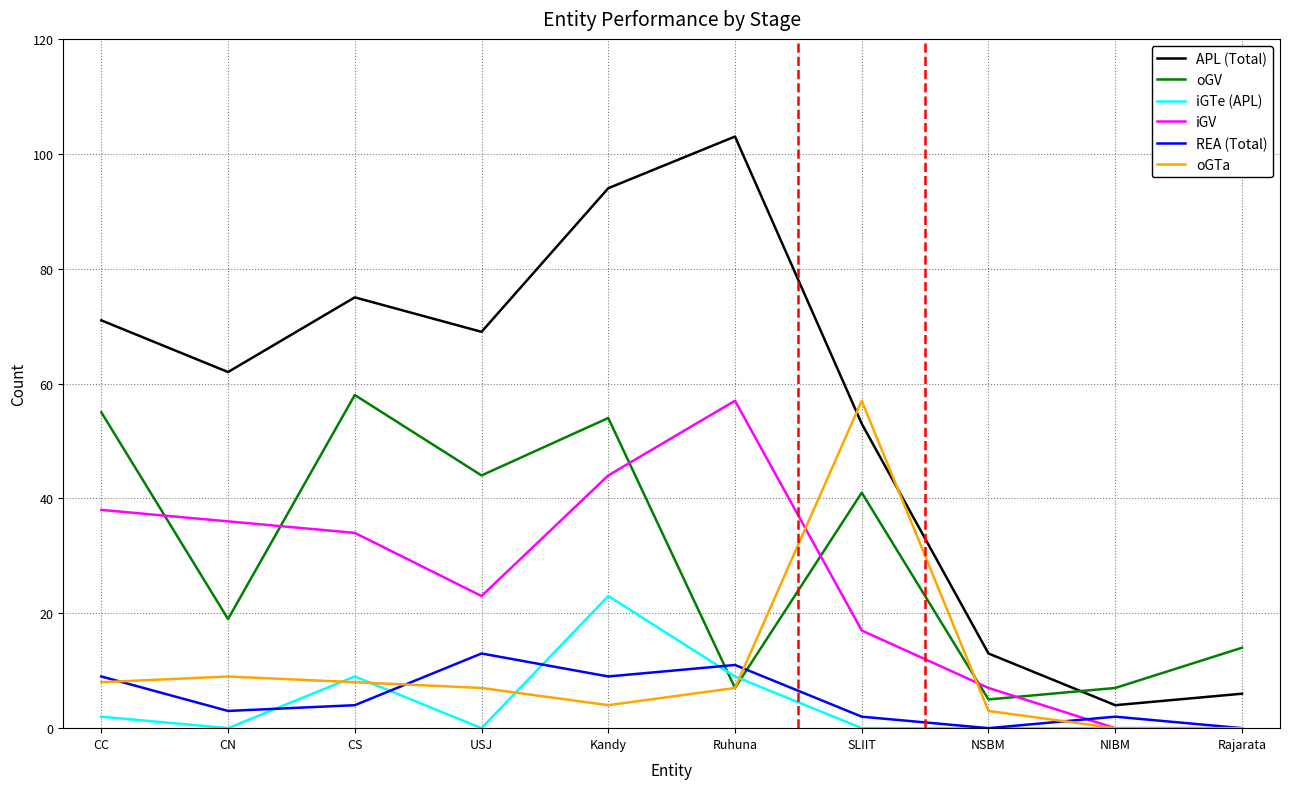

What is the difference between the oGTa values at CN and SLIIT?

48